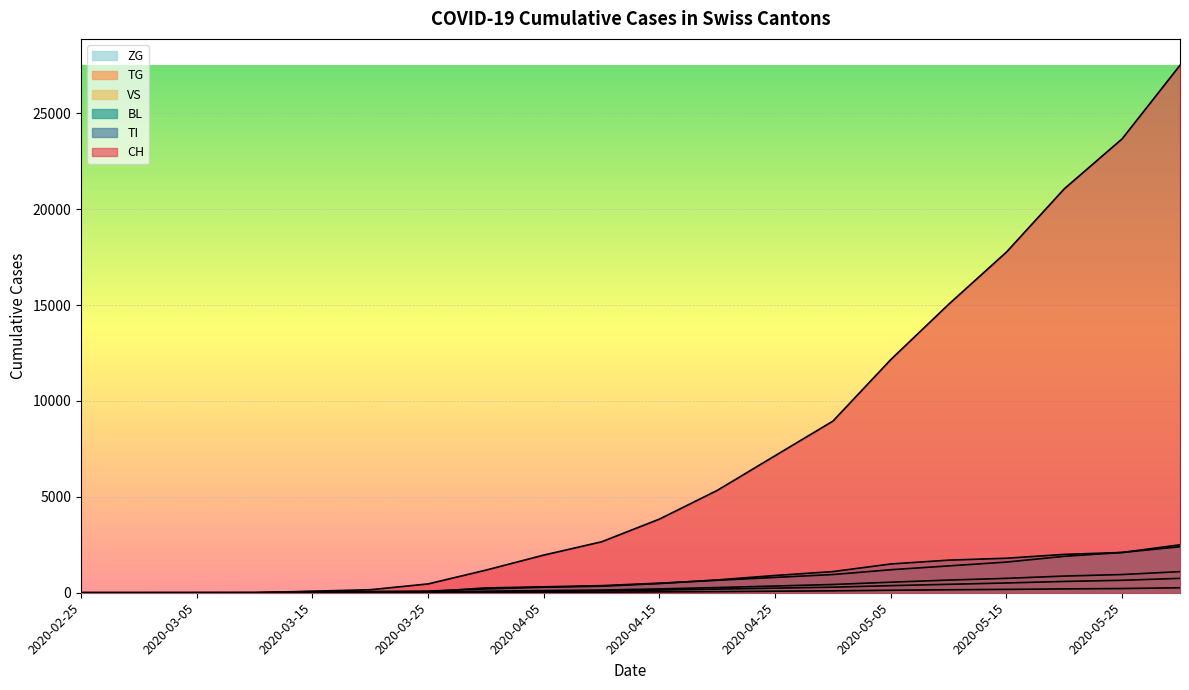

Reading right to left, transcribe all the data shown in this chart.

CH: 27509	23674	21068	17768	15042	12161	8953	7148	5339	3841	2657	1964	1180	460	157	79	6	2	0	0
TI: 2500	2100	2000	1800	1700	1500	1104	900	668	479	340	287	202	85	67	61	0	0	0	0
BL: 2400	2100	1900	1600	1400	1200	950	800	650	500	370	309	251	53	20	5	2	0	0	0
VS: 1100	950	870	750	660	550	430	350	270	200	140	112	81	35	15	6	2	2	0	0
TG: 750	650	590	510	440	370	290	240	190	140	100	75	48	10	0	0	0	0	0	0
ZG: 260	220	200	175	155	130	100	80	60	45	30	20	11	4	0	0	0	0	0	0